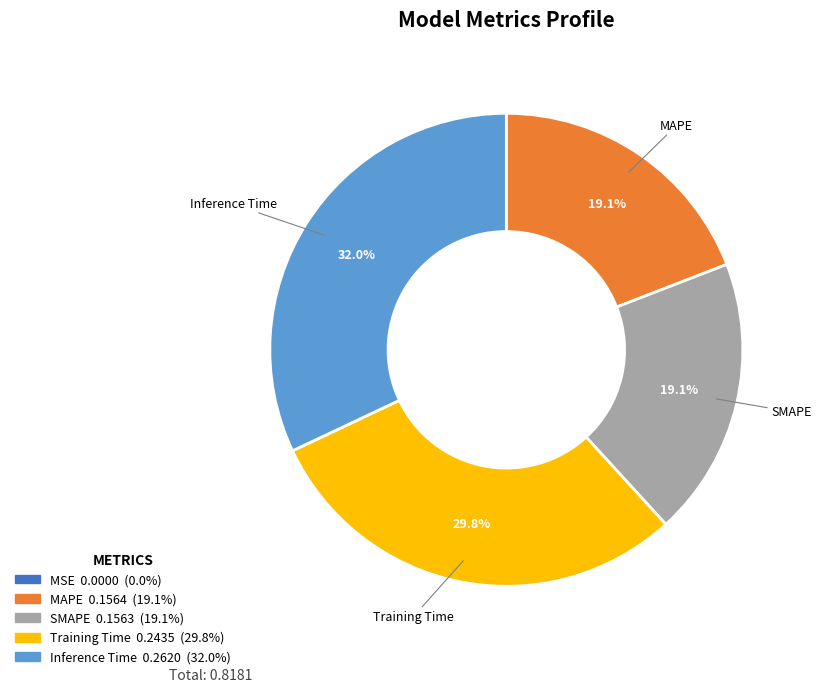

Does any single category account for the majority?

No